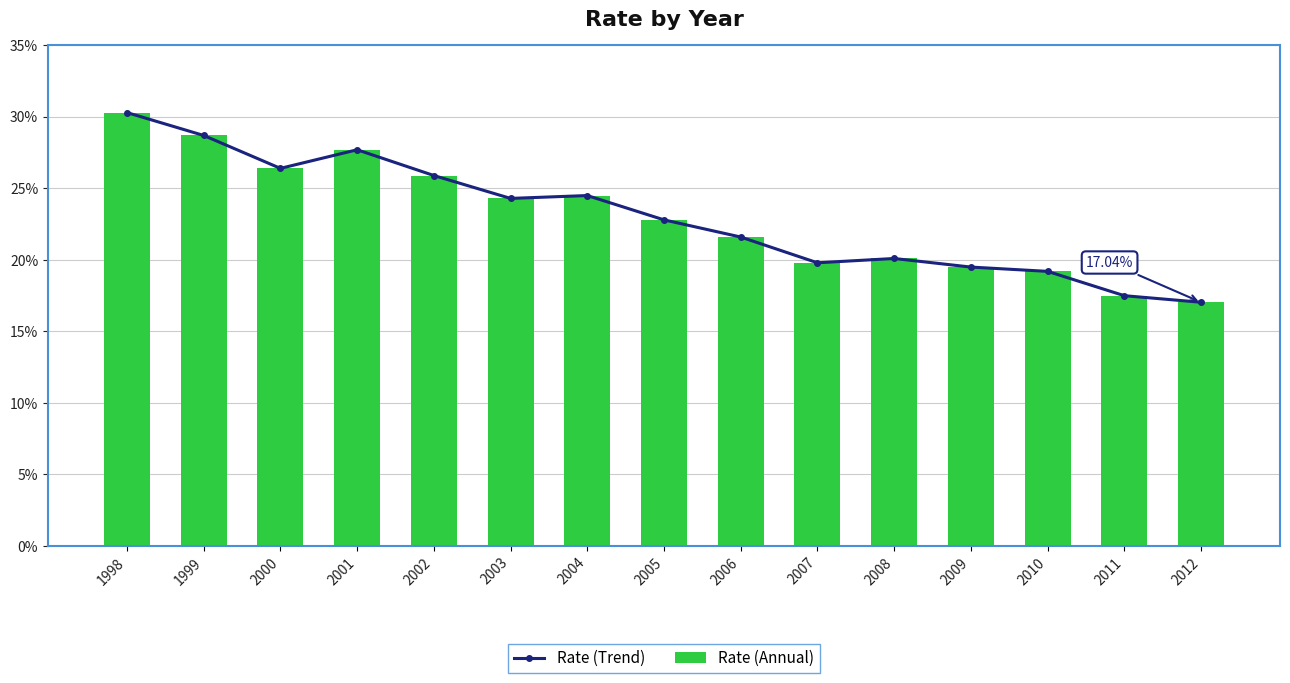

What is the total value across all series at 1999?

57.4